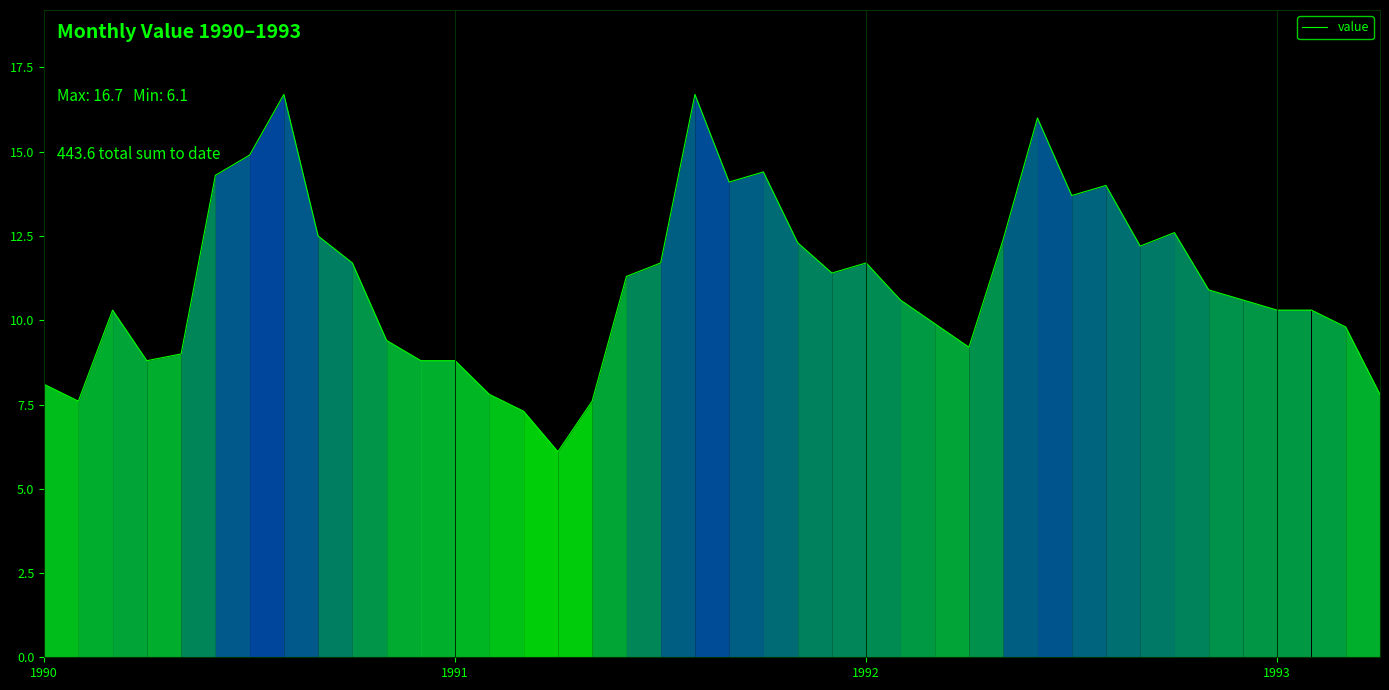

What is the maximum value shown in the chart?

16.7